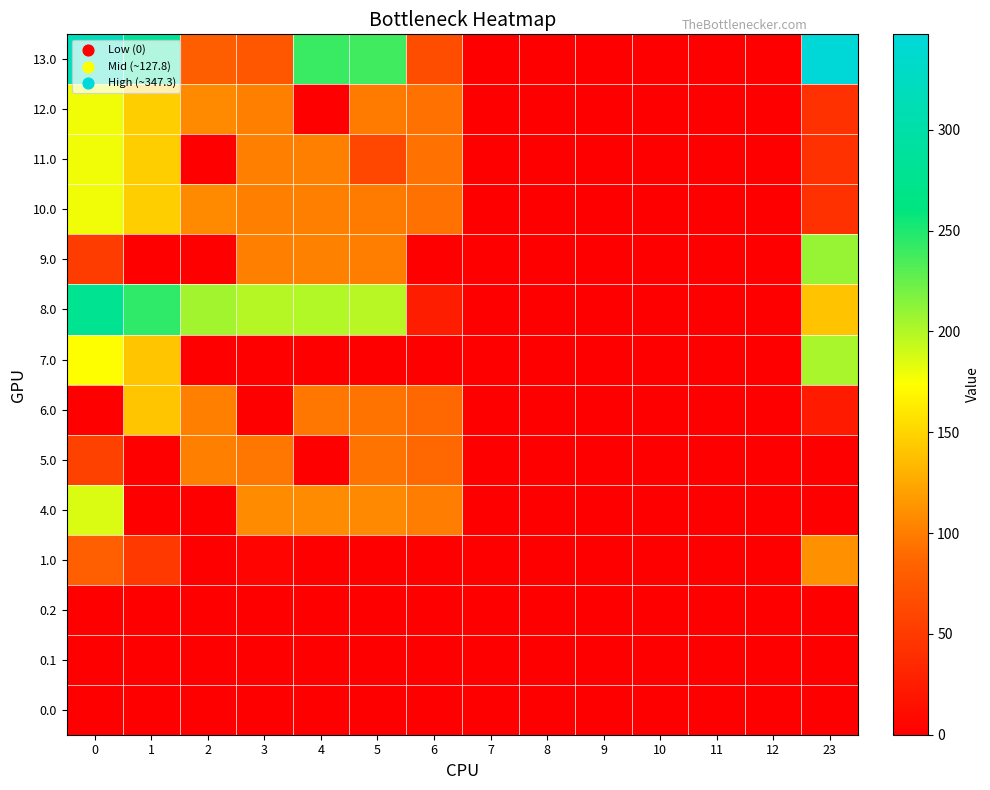

What is the spread (max minus min) of values at 1?

285.5